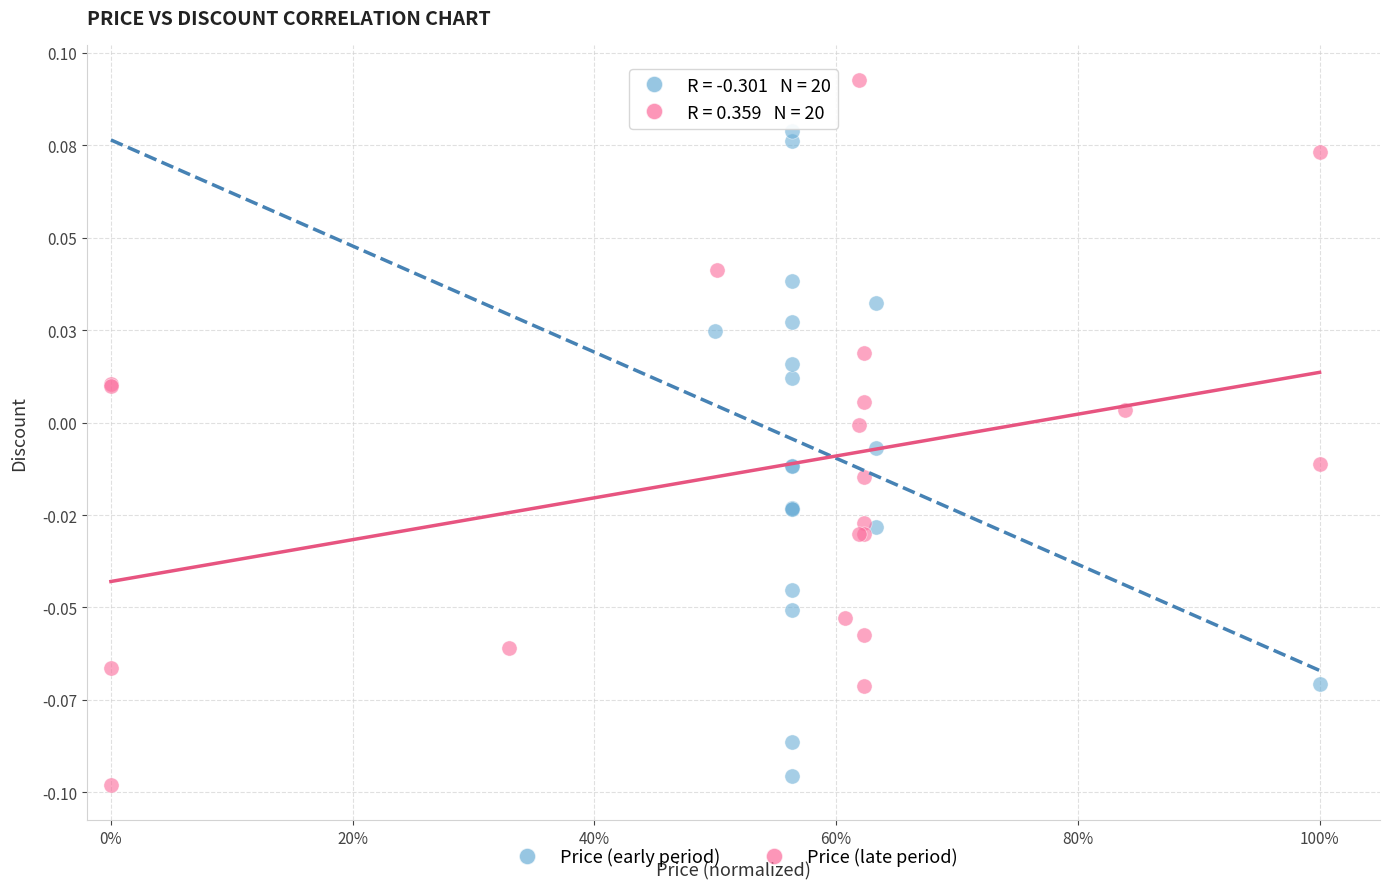

What are all the series names shown in the legend?

Price (early period), Price (late period)